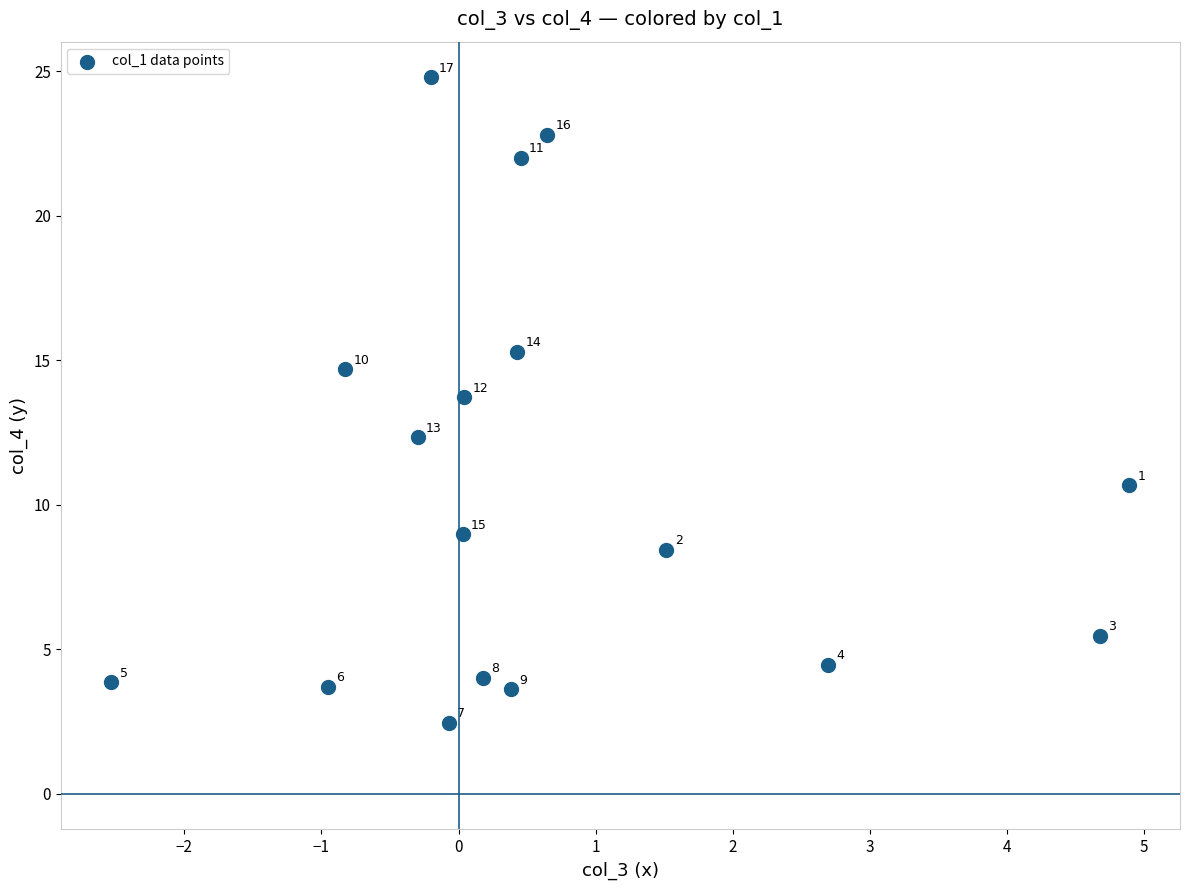

What is the range of X values (max minus min)?

7.4